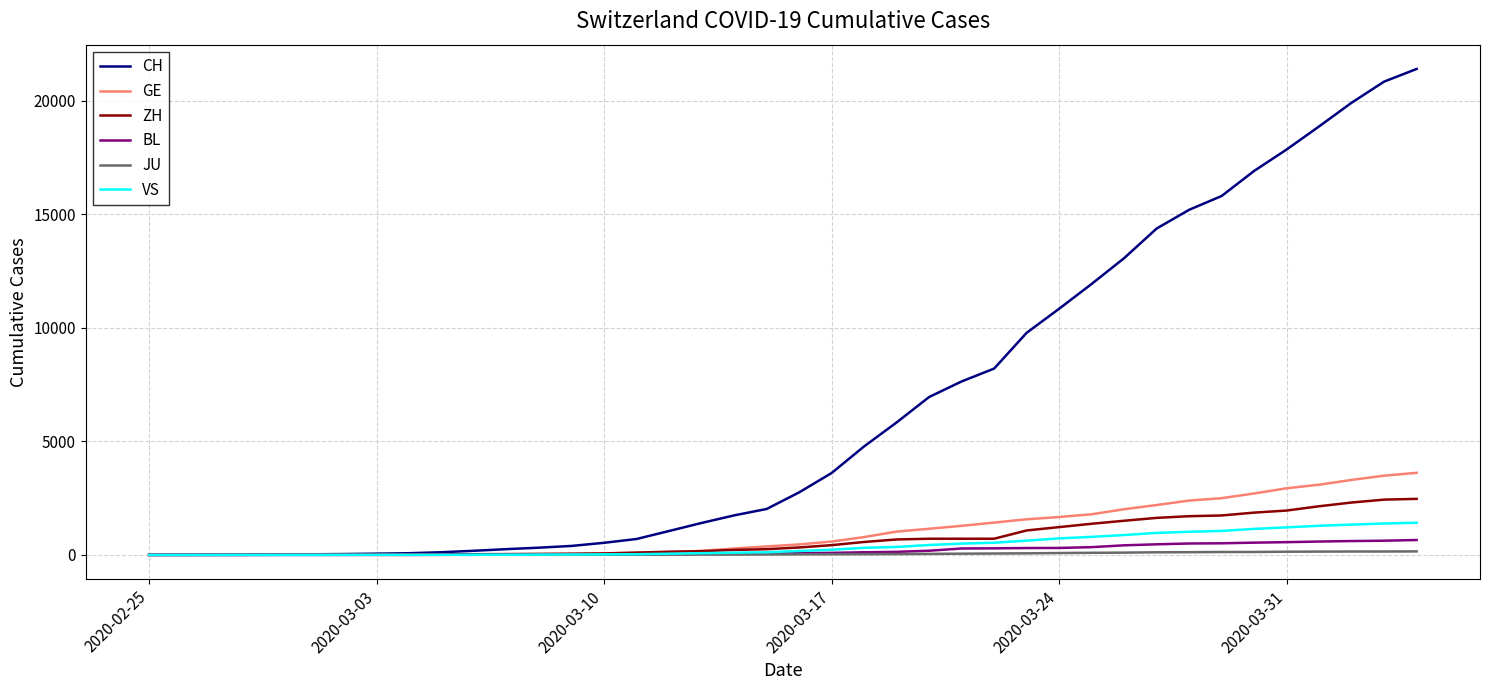

Does the chart have visible grid lines?

Yes